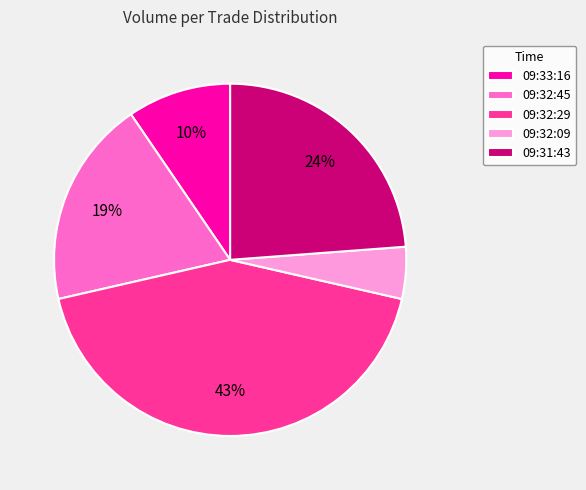

Does 09:32:09 represent more than half of the total?

No